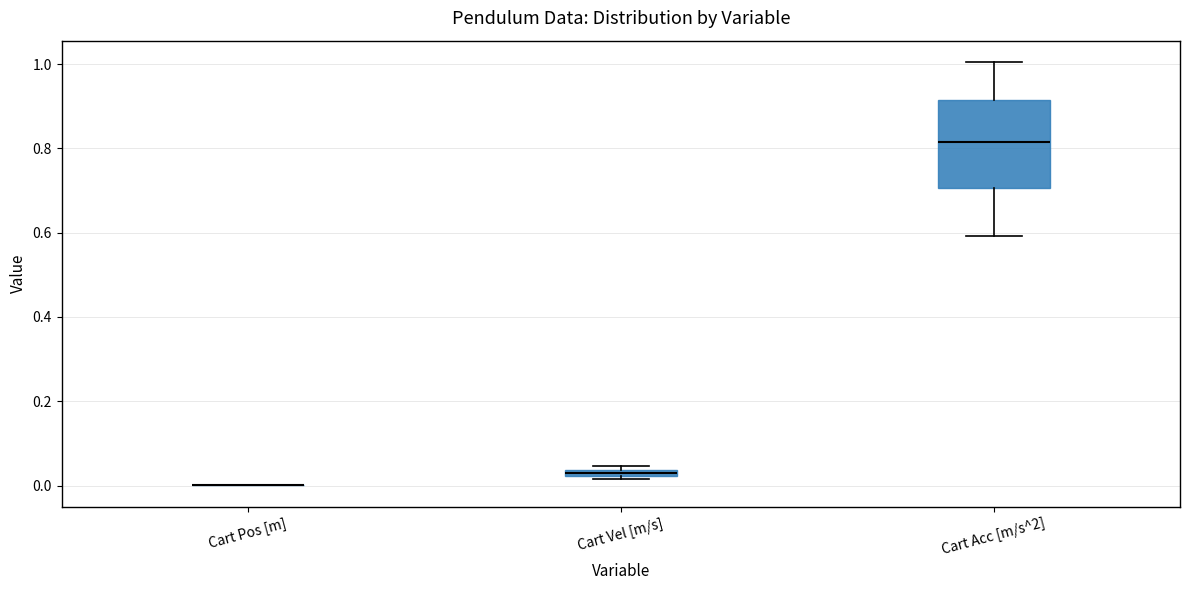

Comparing the boxes themselves (not the whiskers), which one is the tallest?

Cart Acc [m/s^2]